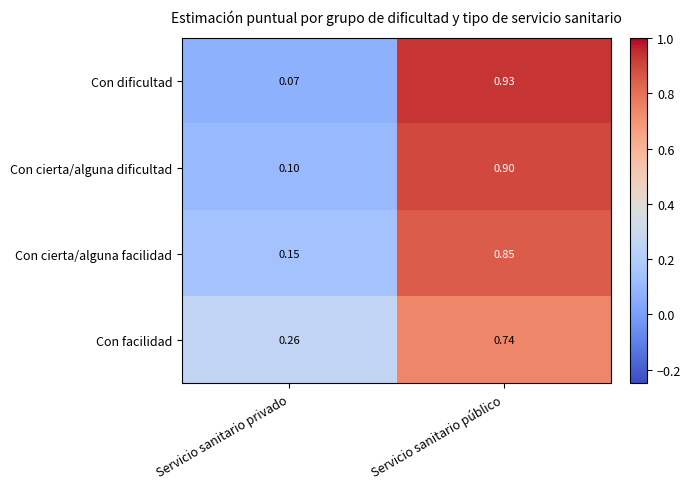

What is the difference between the highest and lowest values at Servicio sanitario privado?

0.2